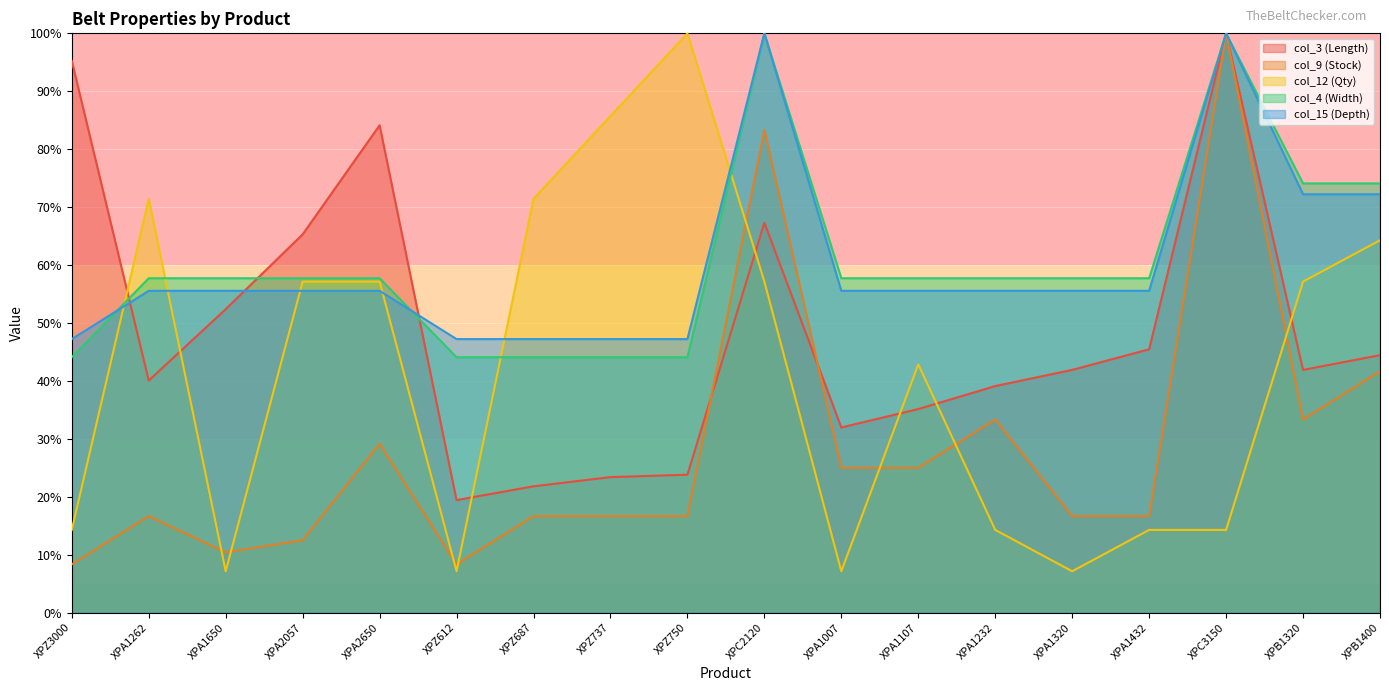

At how many categories does at least one series exceed 48?

17